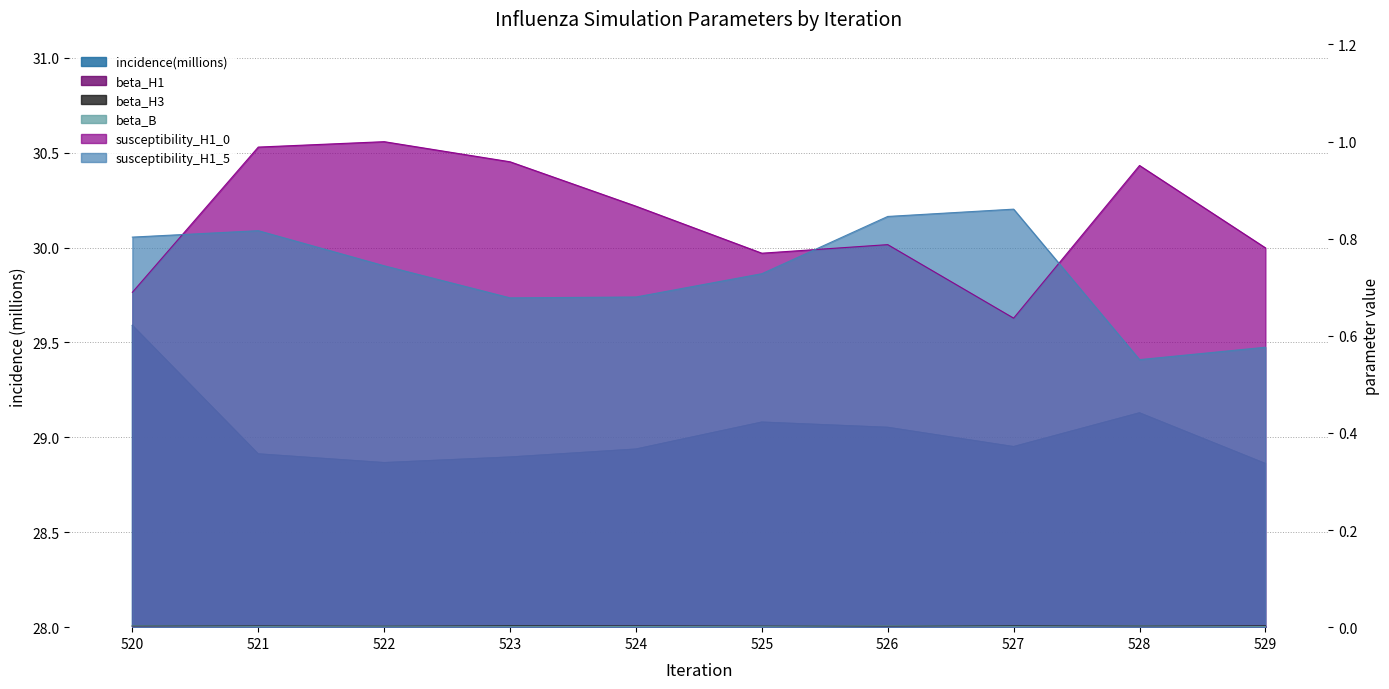

Is it true that beta_H3 equals 0.0 at 528?

False